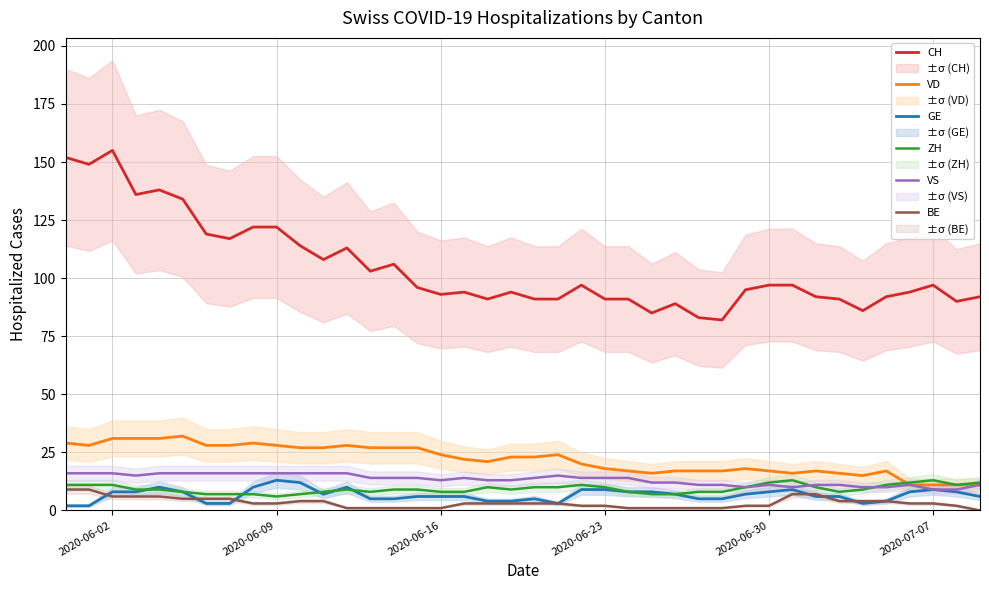

What is the lowest value of the ZH series?

6